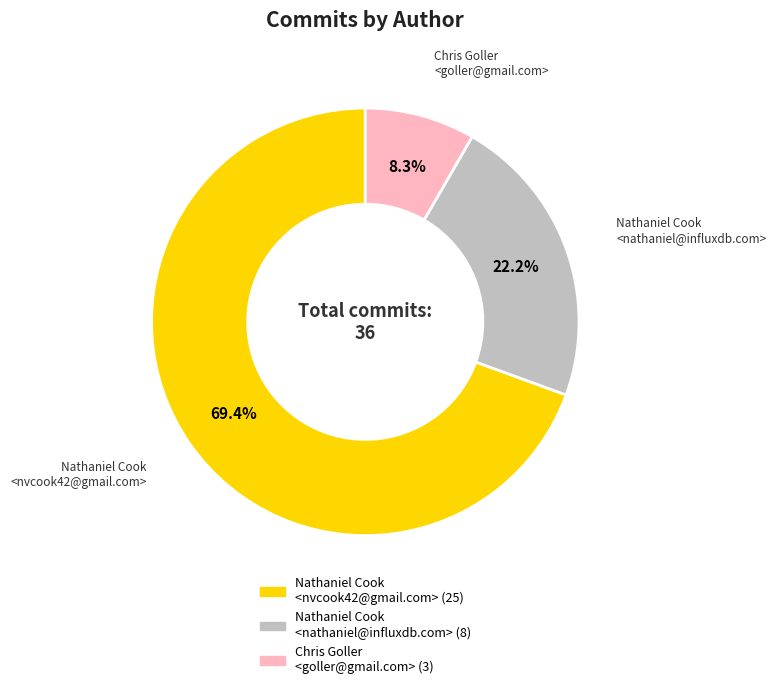

Which category accounts for the majority?

Nathaniel Cook <nvcook42@gmail.com>